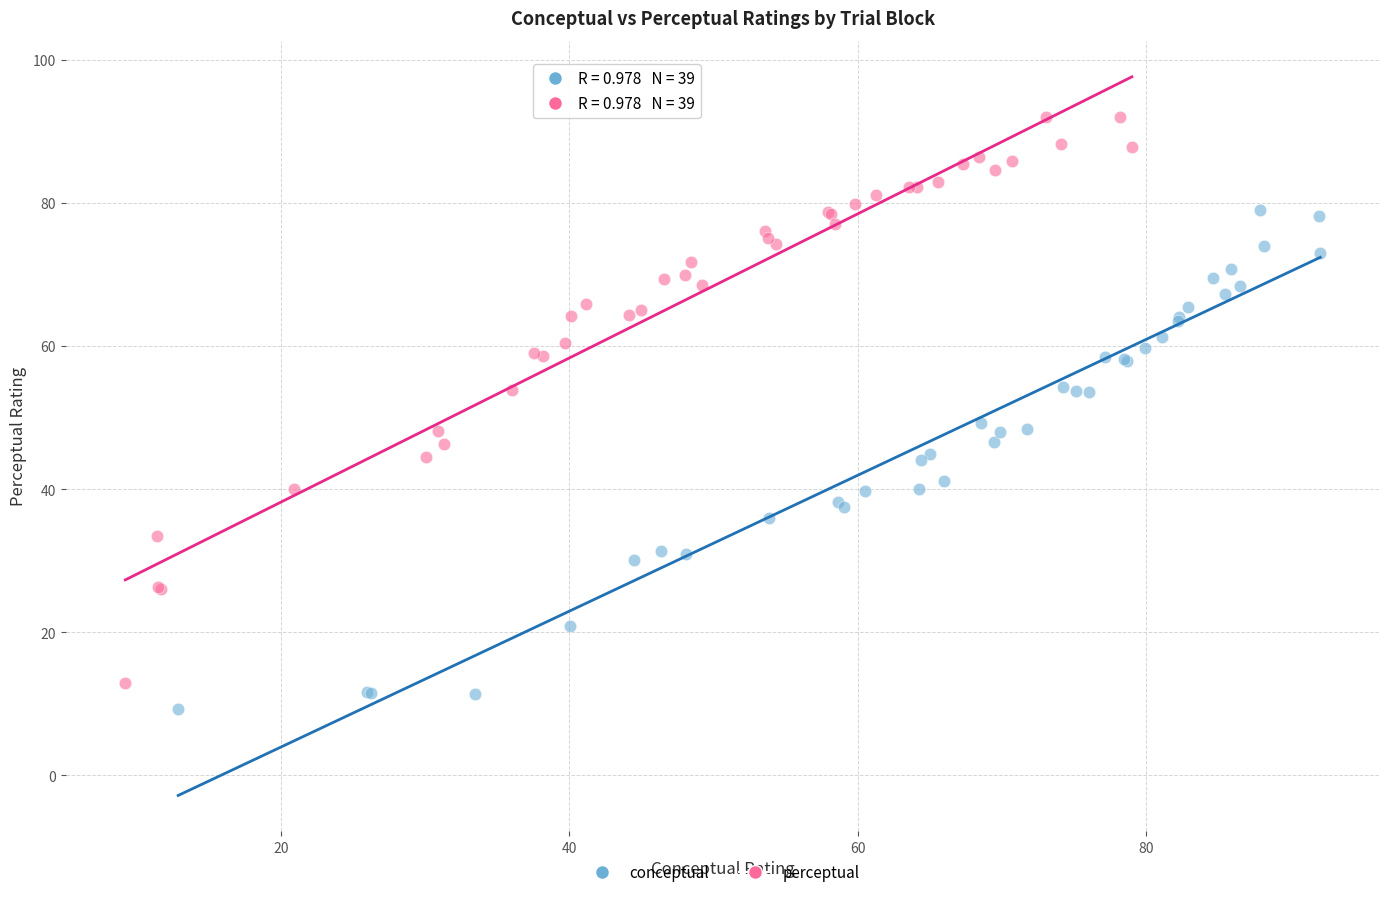

Which series has the largest Y range (max minus min)?

perceptual